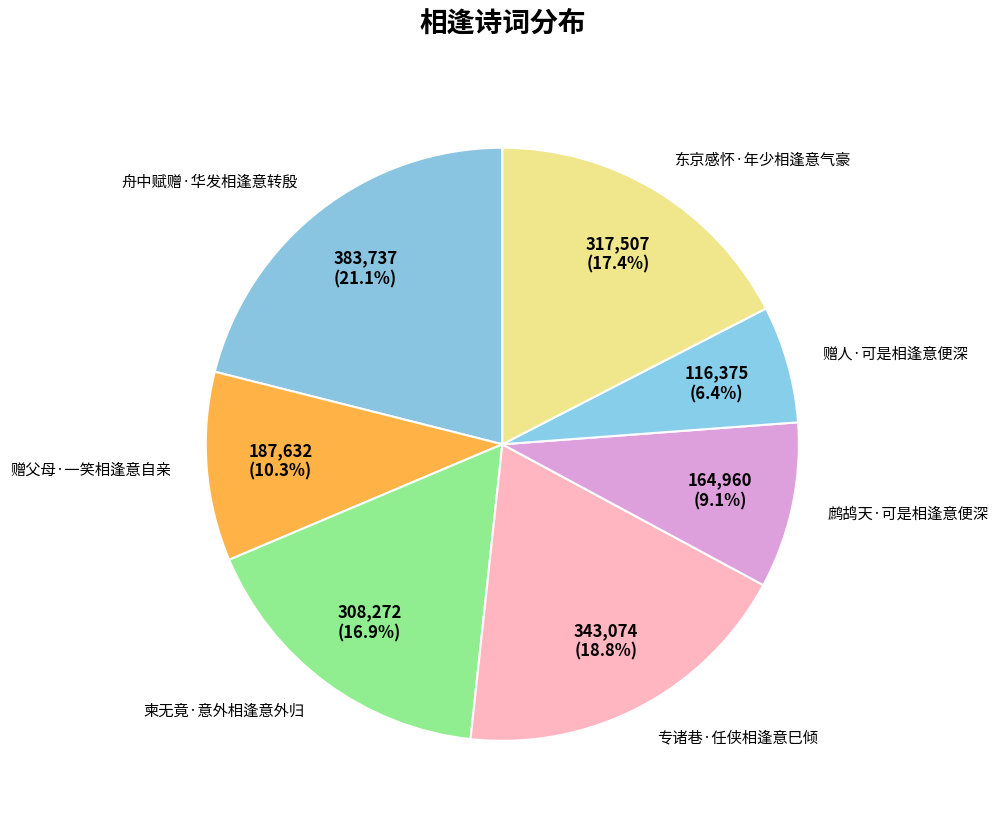

What percentage is the 赠父母·一笑相逢意自亲 slice, to the nearest percent?

10%